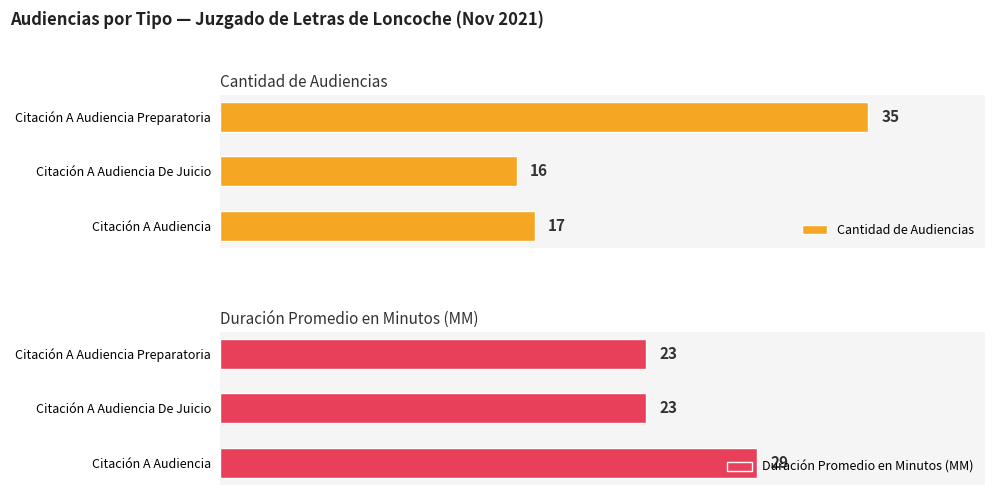

At which label is Cantidad de Audiencias closest to 25?

Citación A Audiencia